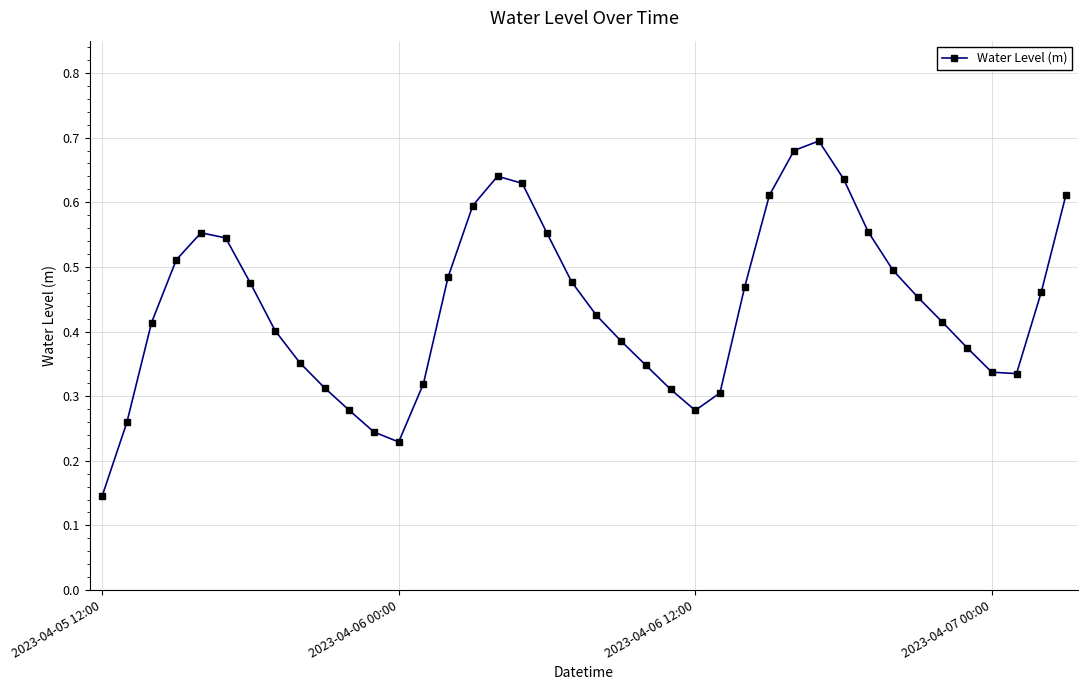

True or false: the data has more than 2 interior local peaks.

True